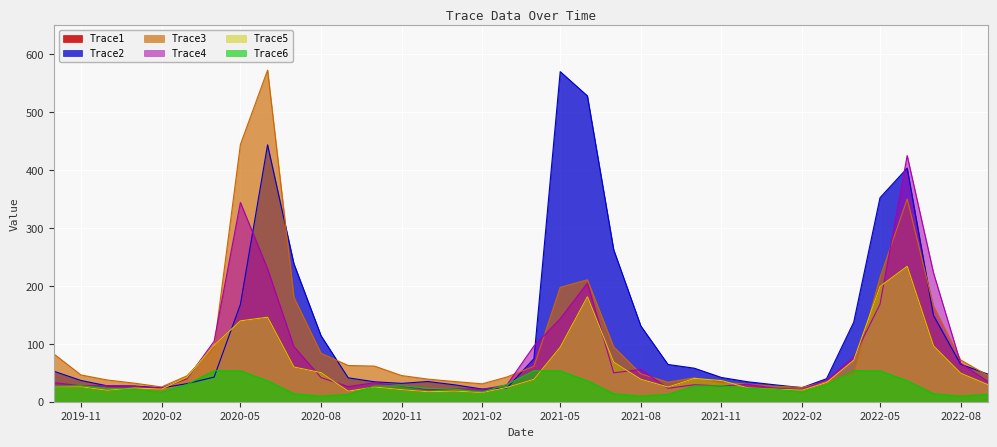

How many data points in Trace3 are above 48?

18